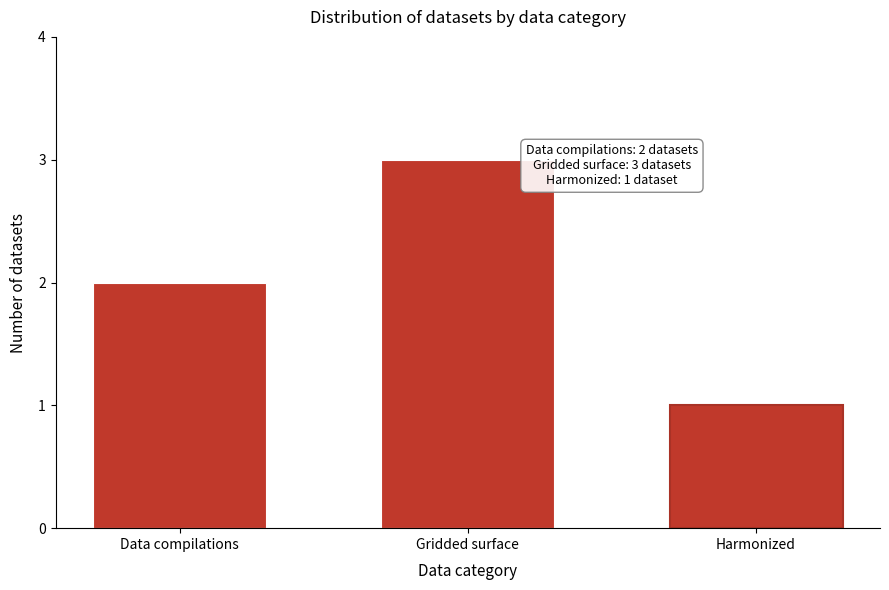

Reading left to right, extract all data points from this chart.

Data compilations=2	Gridded surface=3	Harmonized=1